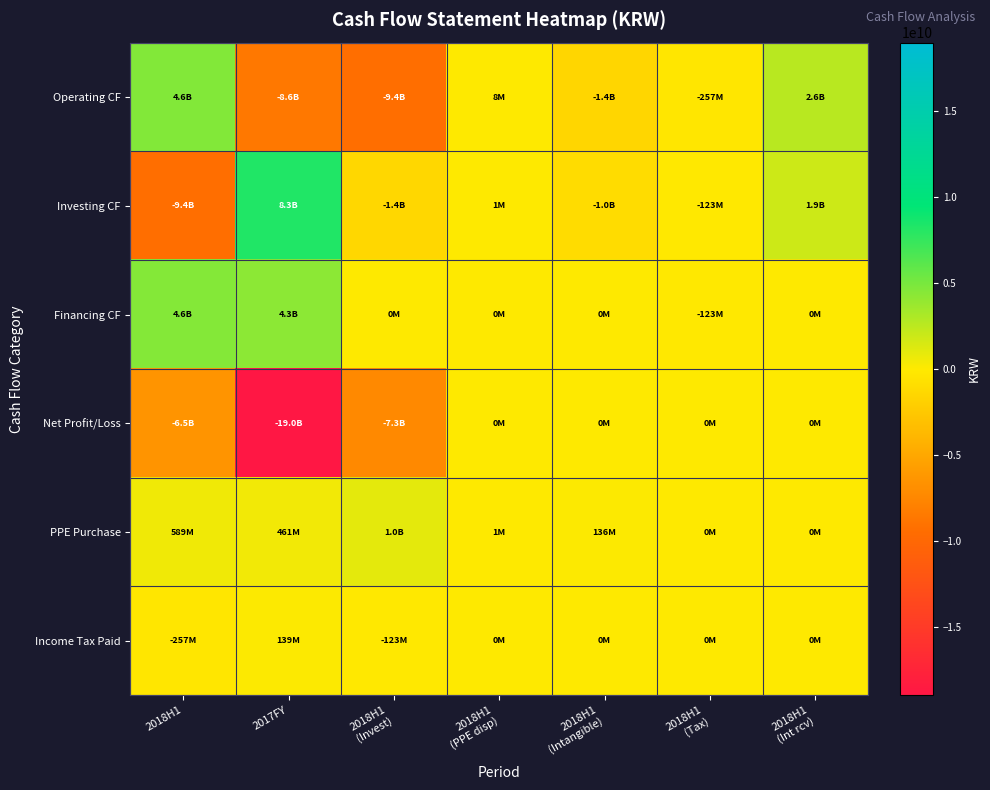

What is the difference between the highest and lowest values at 2018H1
(Int rcv)?

2593516129